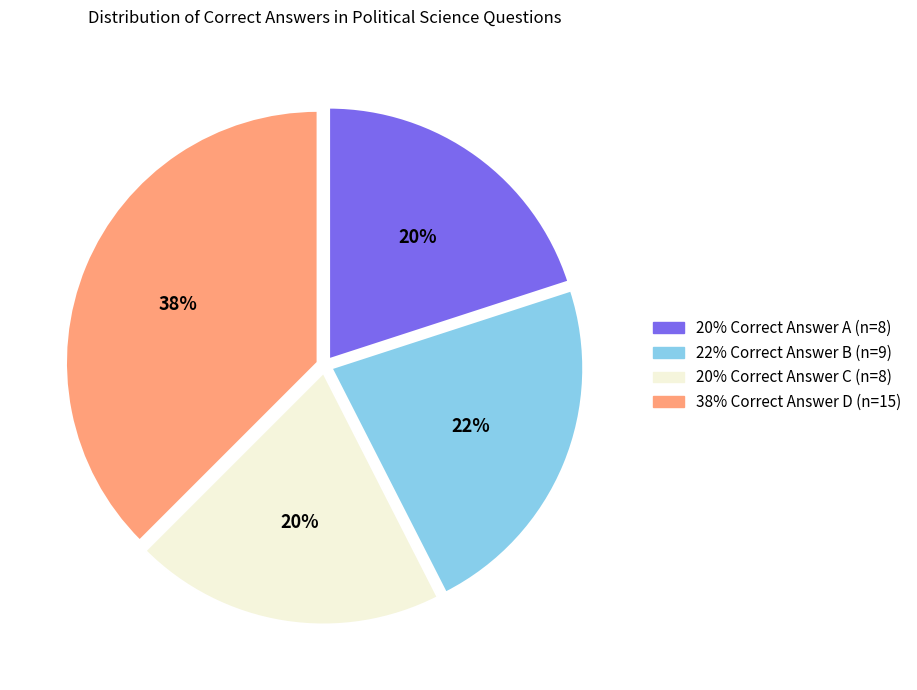

Is there any slice that represents more than half of the pie?

No